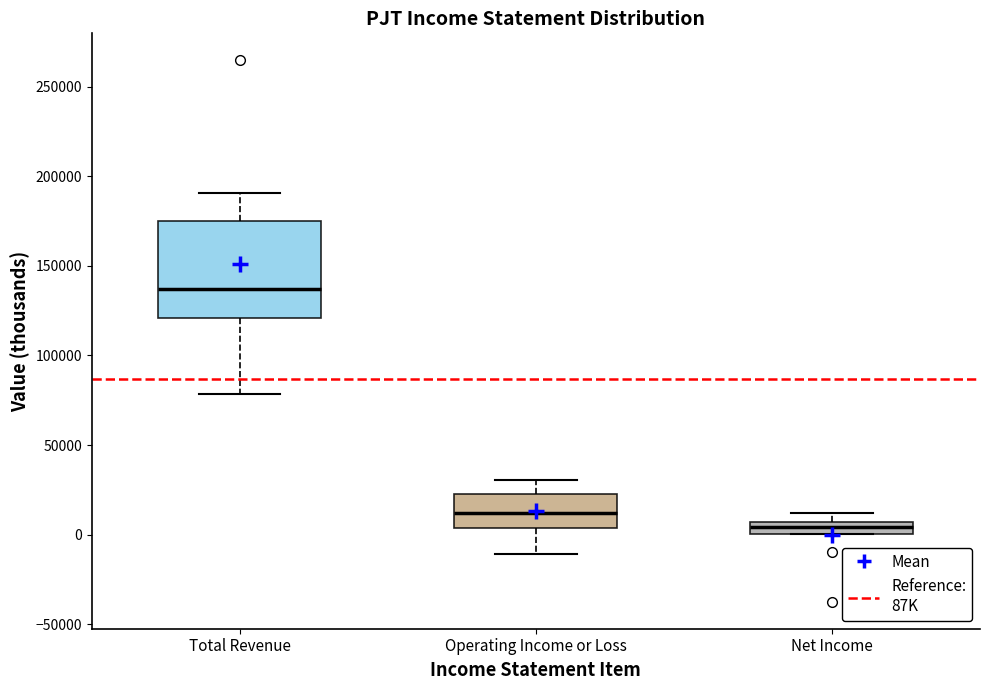

Comparing the boxes themselves (not the whiskers), which one is the tallest?

Total Revenue